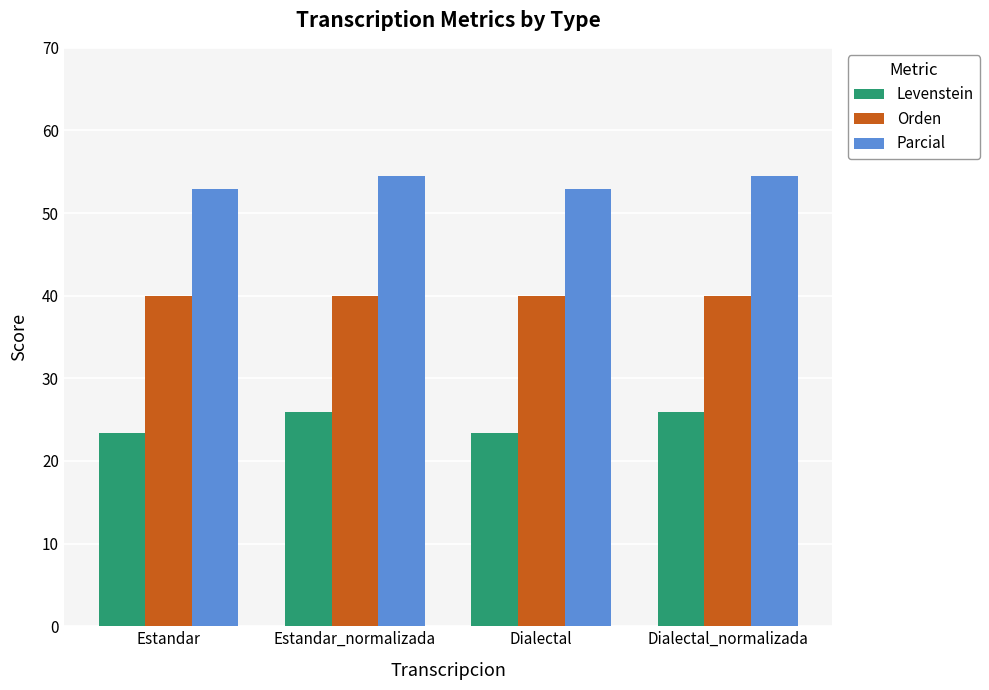

Reading left to right, what are all the values shown in this chart?

Levenstein: Estandar=23.3	Estandar_normalizada=25.9	Dialectal=23.3	Dialectal_normalizada=25.9
Orden: Estandar=40.0	Estandar_normalizada=40.0	Dialectal=40.0	Dialectal_normalizada=40.0
Parcial: Estandar=52.9	Estandar_normalizada=54.5	Dialectal=52.9	Dialectal_normalizada=54.5